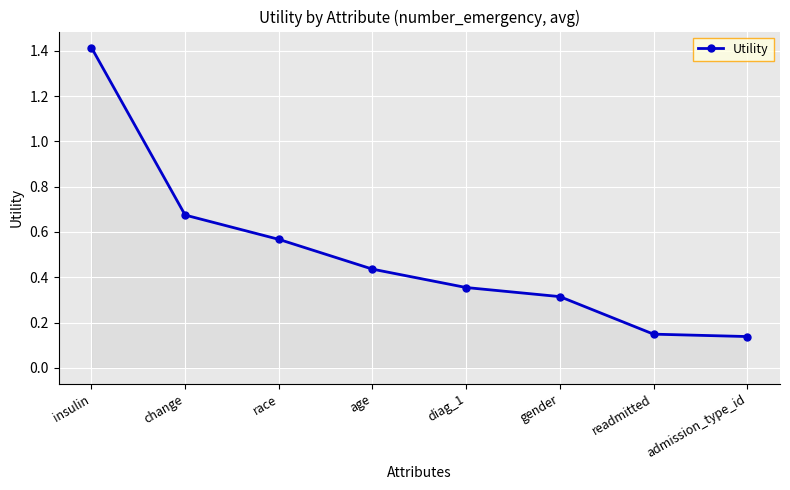

How many data points does each series have?

8